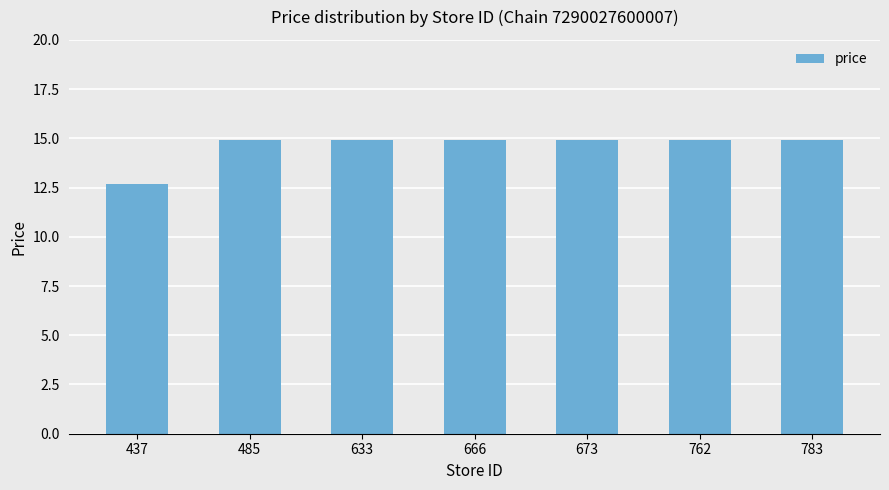

What is the value of the 5th bar from the left?

14.9